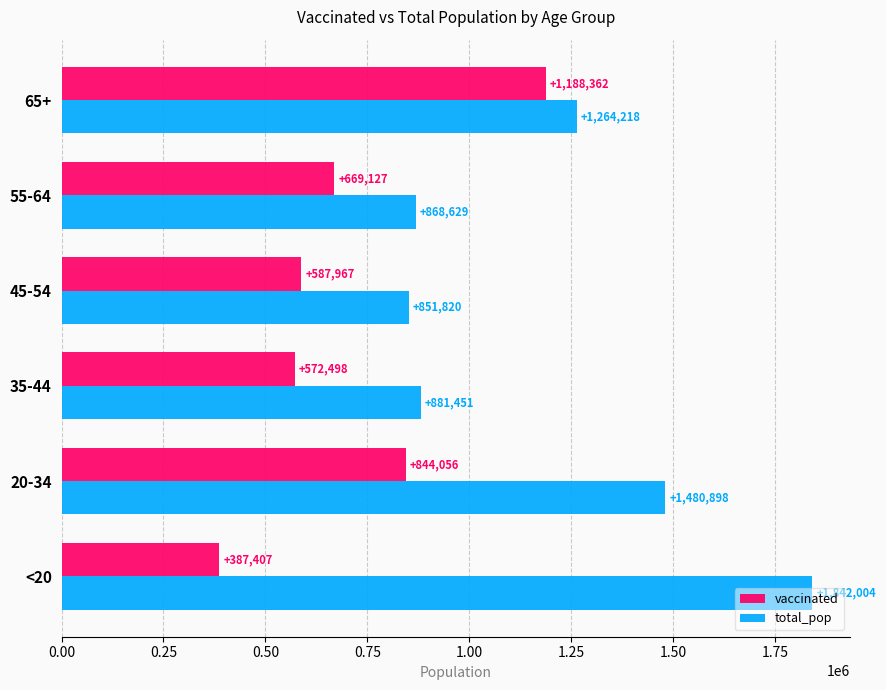

Rank the series by their average value, from highest to lowest.

total_pop, vaccinated